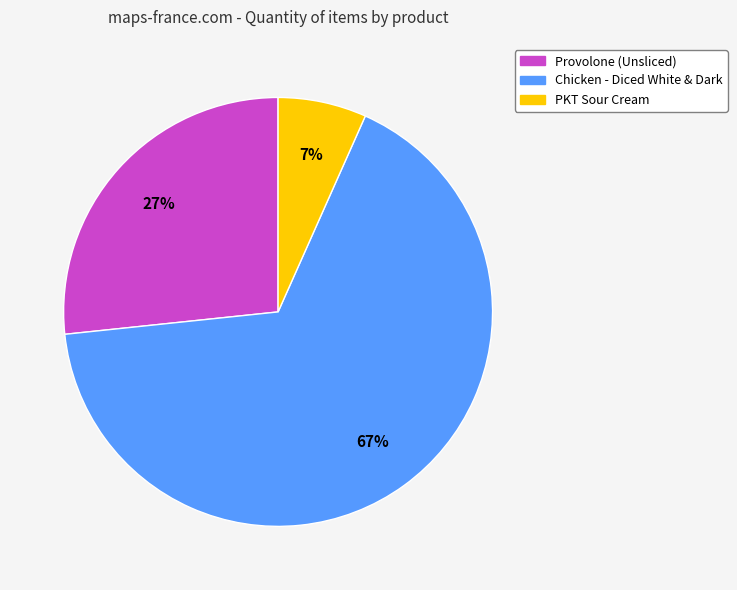

What percentage is the Provolone (Unsliced) slice, to the nearest percent?

27%